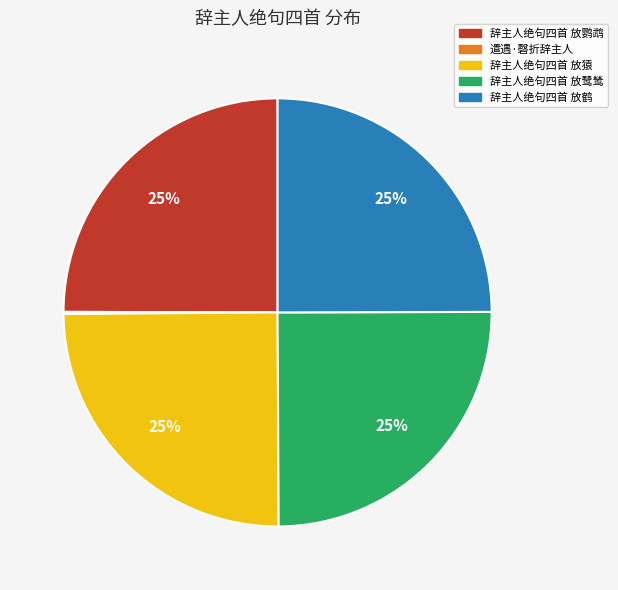

To the nearest percent, what is the average slice percentage?

20%